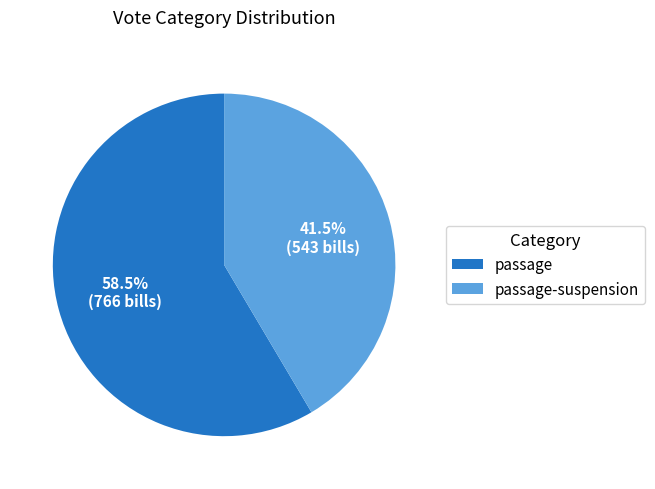

Which slice is the largest?

passage